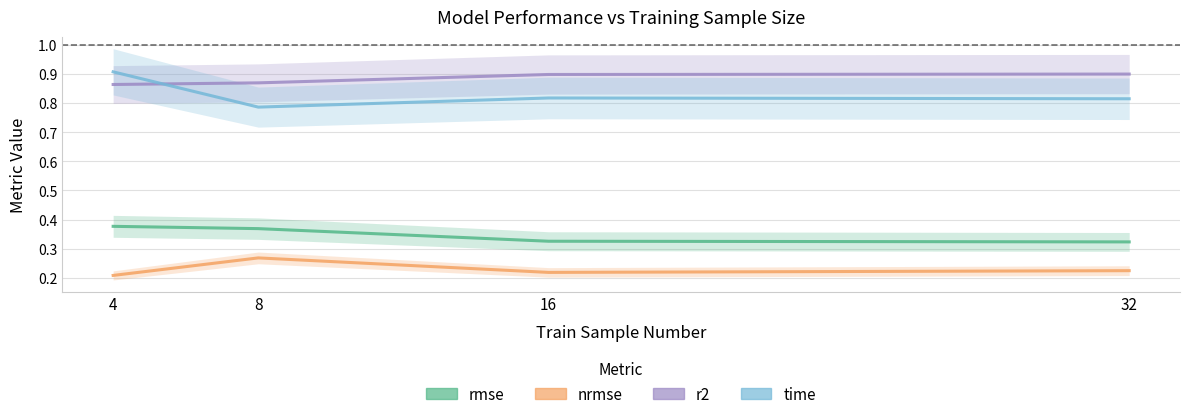

What are all the series names shown in the legend?

rmse, nrmse, r2, time